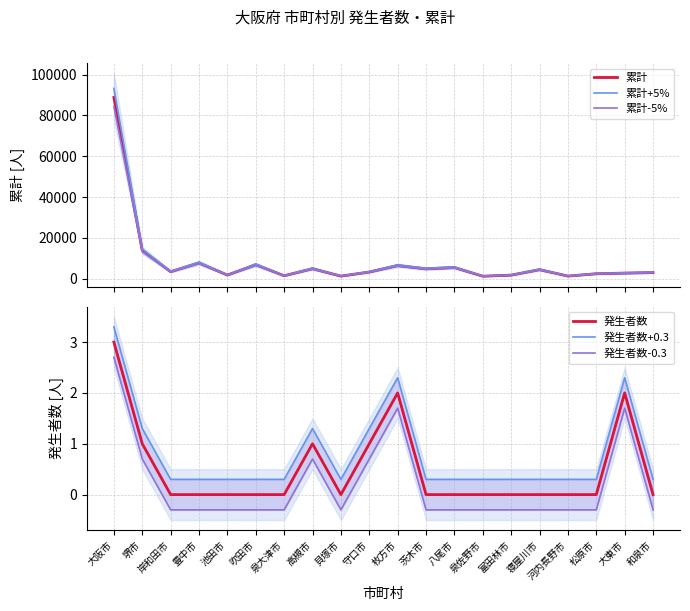

At which category does the chart reach its minimum across all series?

岸和田市